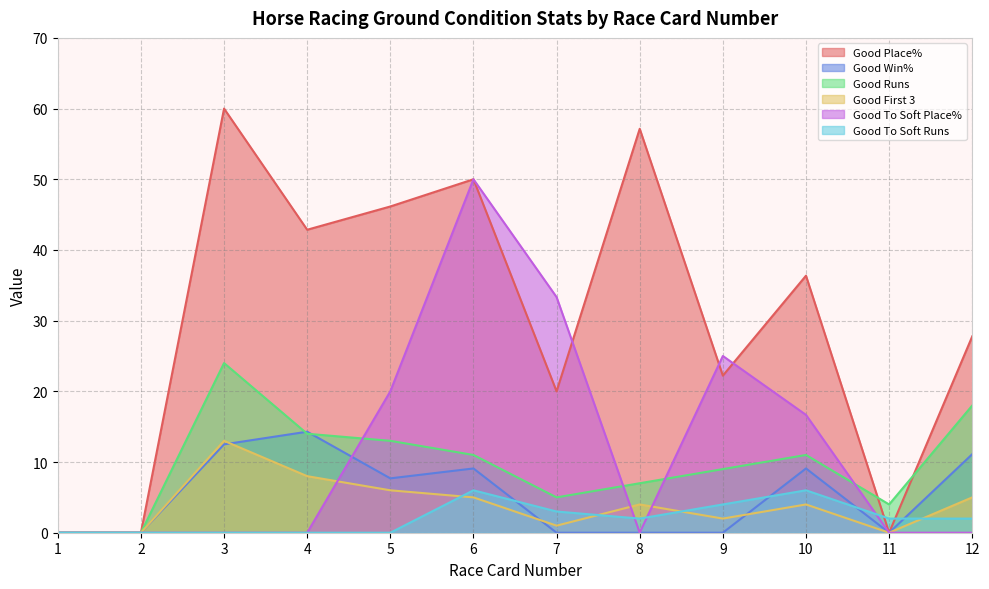

At which label does Good To Soft Runs first exceed 2?

6